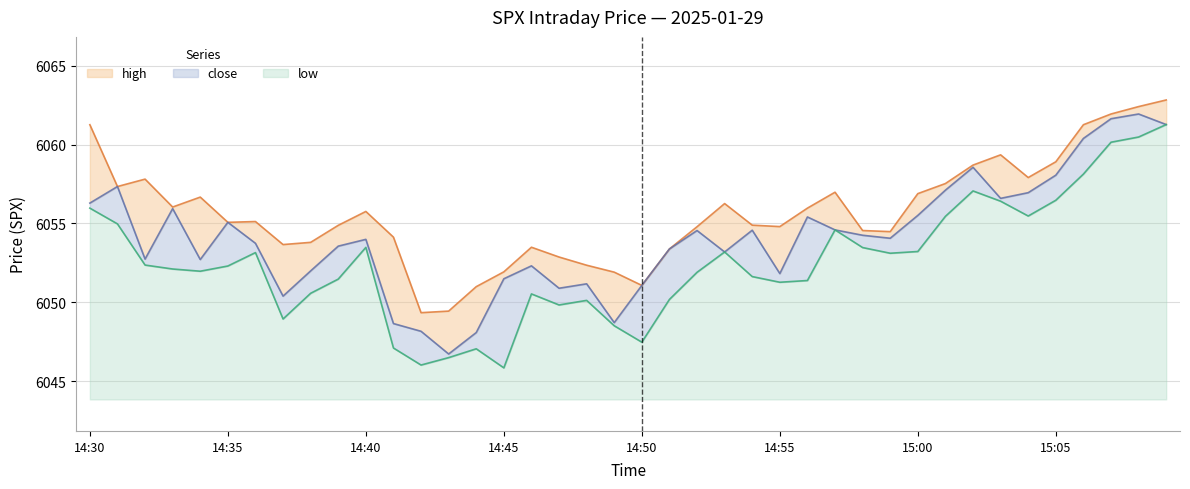

Where does the close series first go above 6054?

14:30